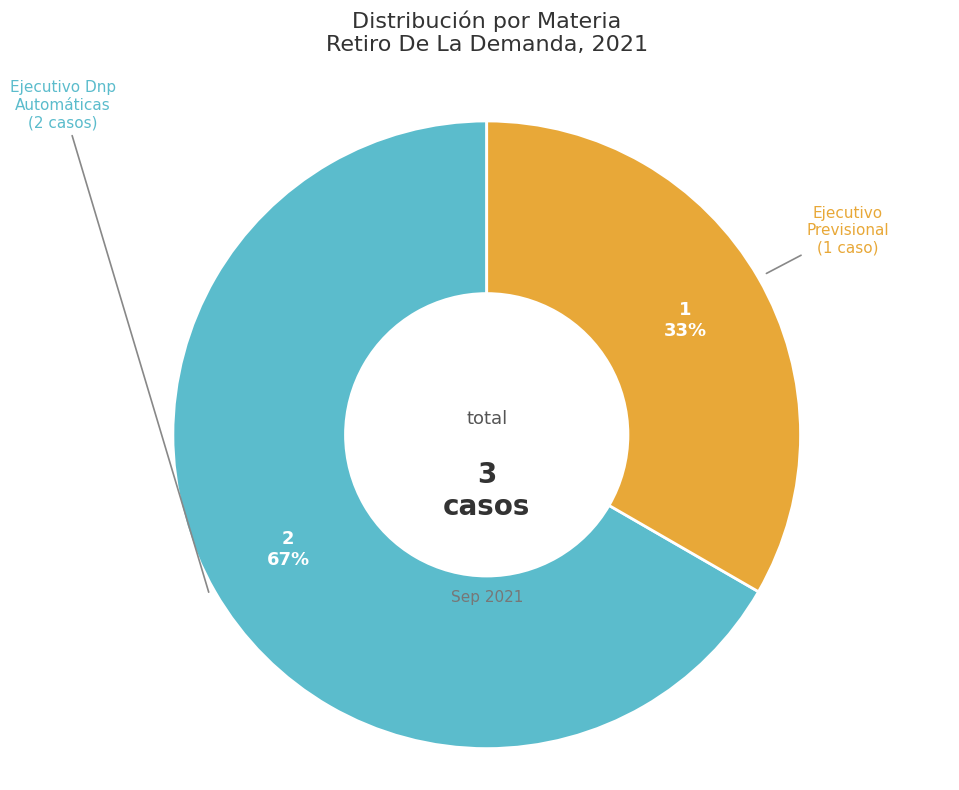

How many slices are in this pie chart?

2